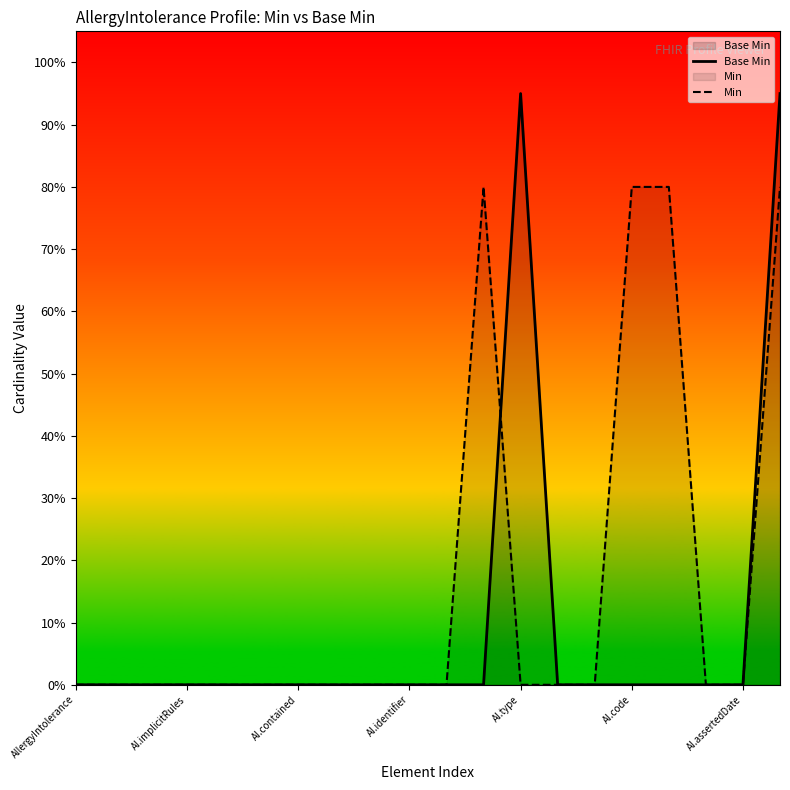

Which series has the largest range (max minus min)?

Base Min